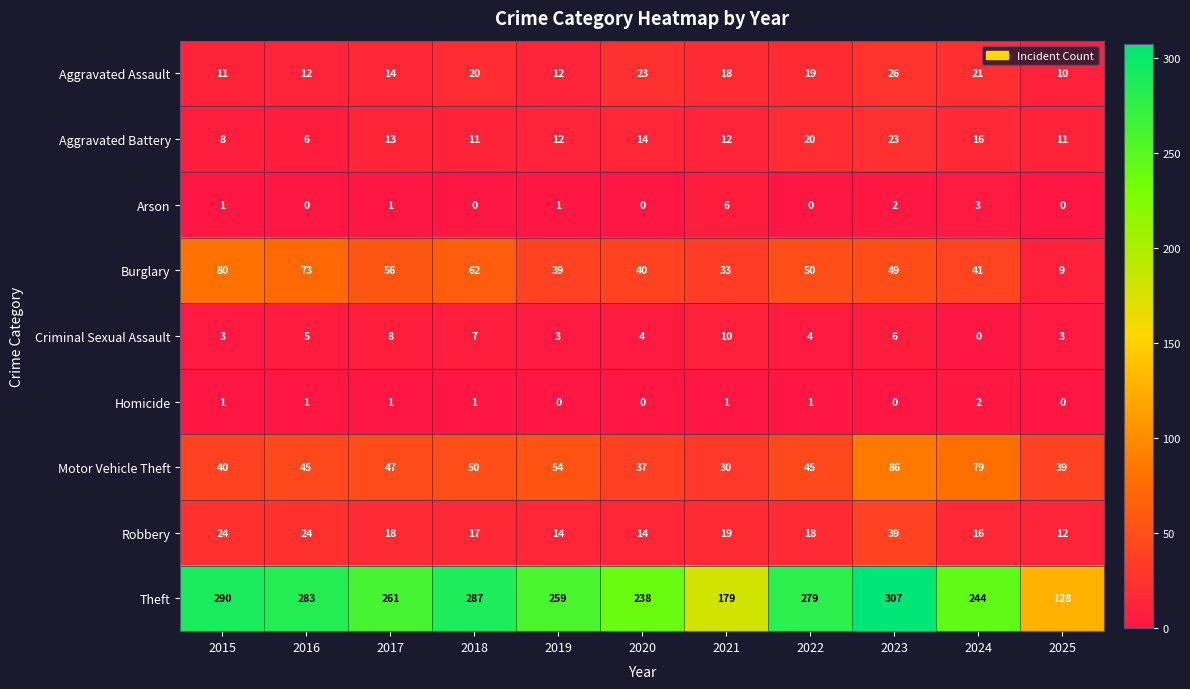

At how many categories does at least one series exceed 203?

9